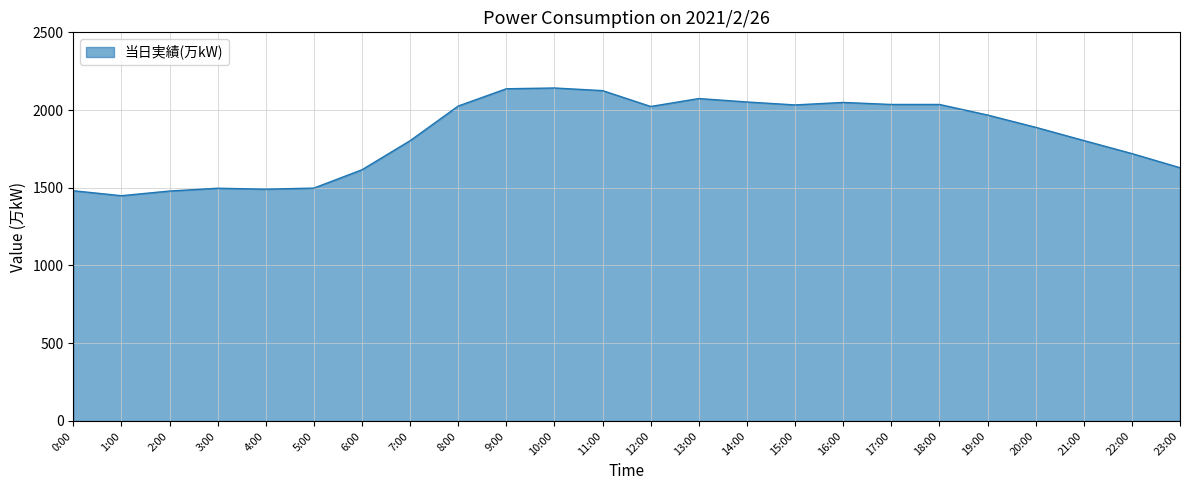

Approximately how many times larger is the value at 4:00 compared to 19:00?

0.8